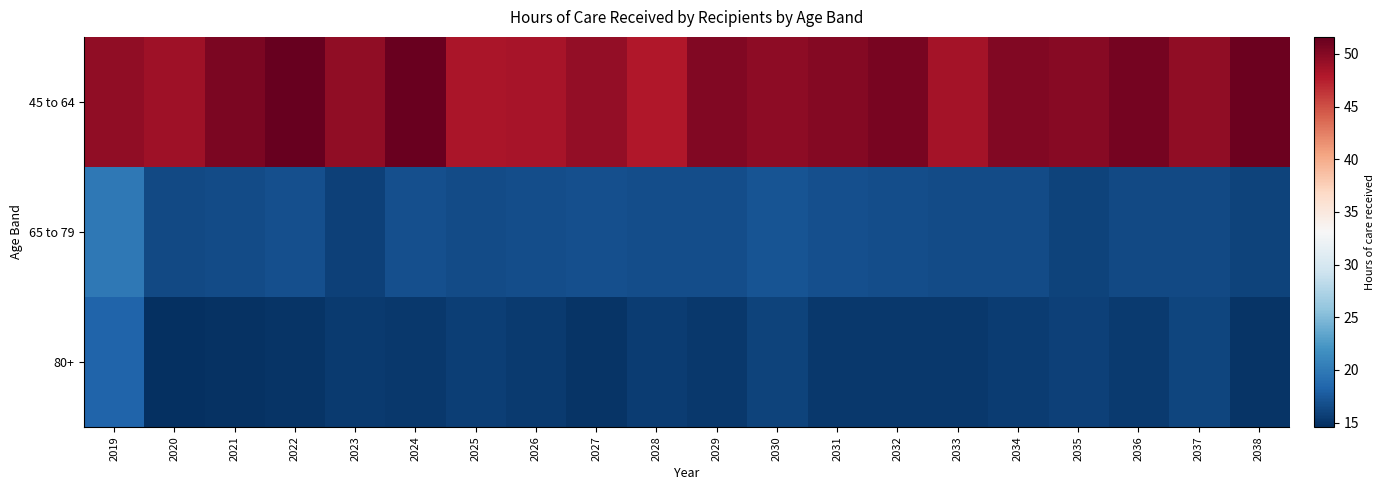

At how many categories does at least one series exceed 33?

20